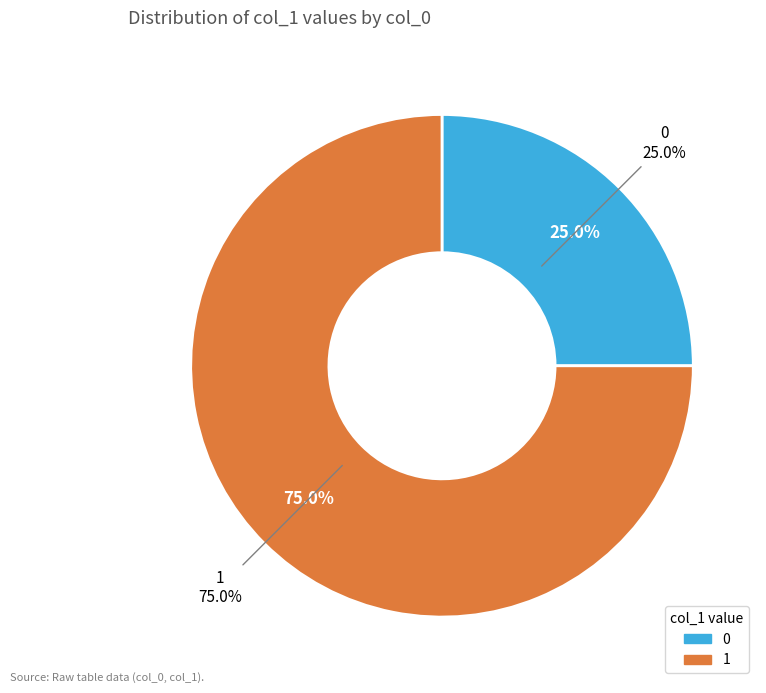

Does any single category account for the majority?

No